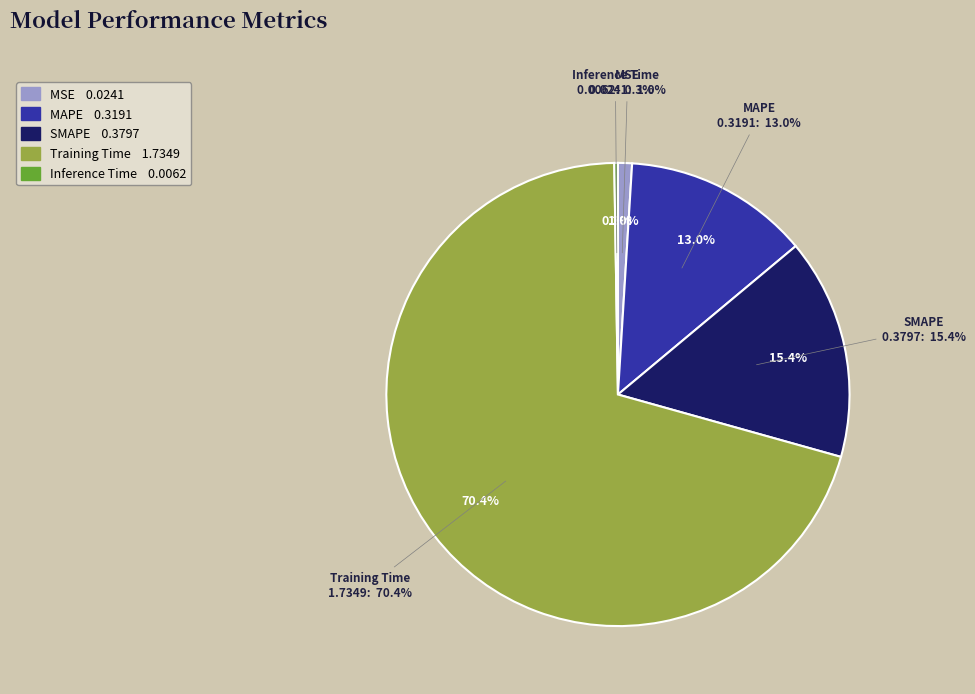

The MAPE slice represents 13% of the pie. True or false?

True